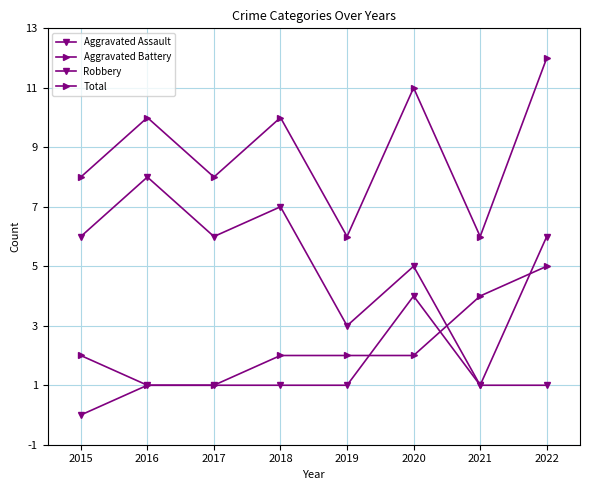

Reading left to right, transcribe all the data shown in this chart.

Aggravated Assault: 2015=0	2016=1	2017=1	2018=1	2019=1	2020=4	2021=1	2022=1
Aggravated Battery: 2015=2	2016=1	2017=1	2018=2	2019=2	2020=2	2021=4	2022=5
Robbery: 2015=6	2016=8	2017=6	2018=7	2019=3	2020=5	2021=1	2022=6
Total: 2015=8	2016=10	2017=8	2018=10	2019=6	2020=11	2021=6	2022=12